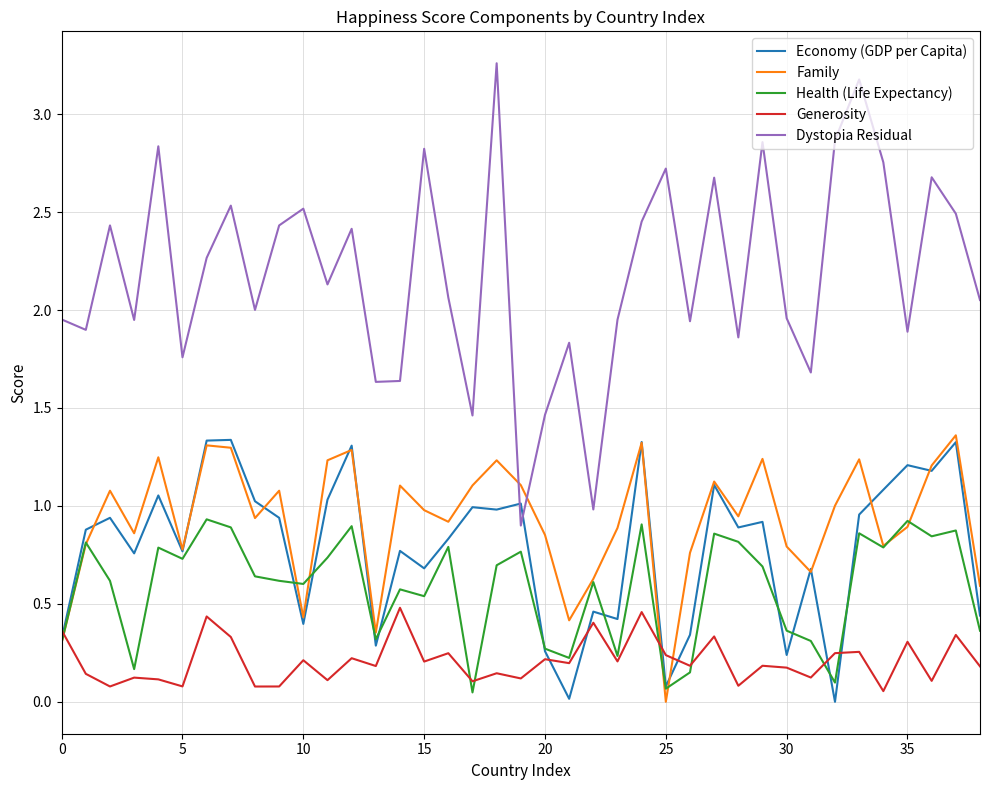

How many times do Economy (GDP per Capita) and Dystopia Residual cross each other?

2